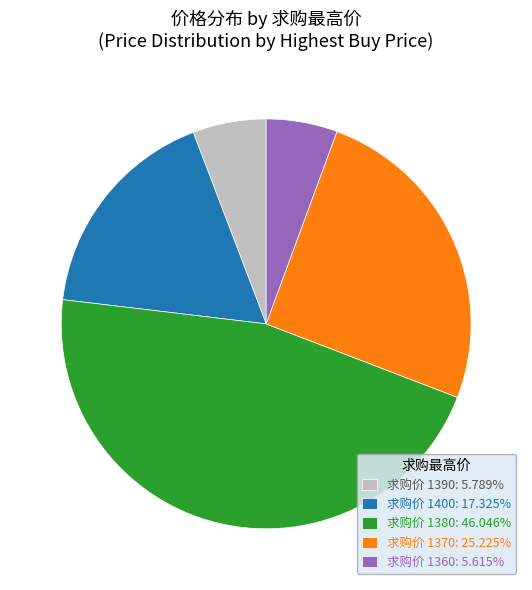

Is the sum of 求购价 1370: 25.225% and 求购价 1400: 17.325% greater than half?

No